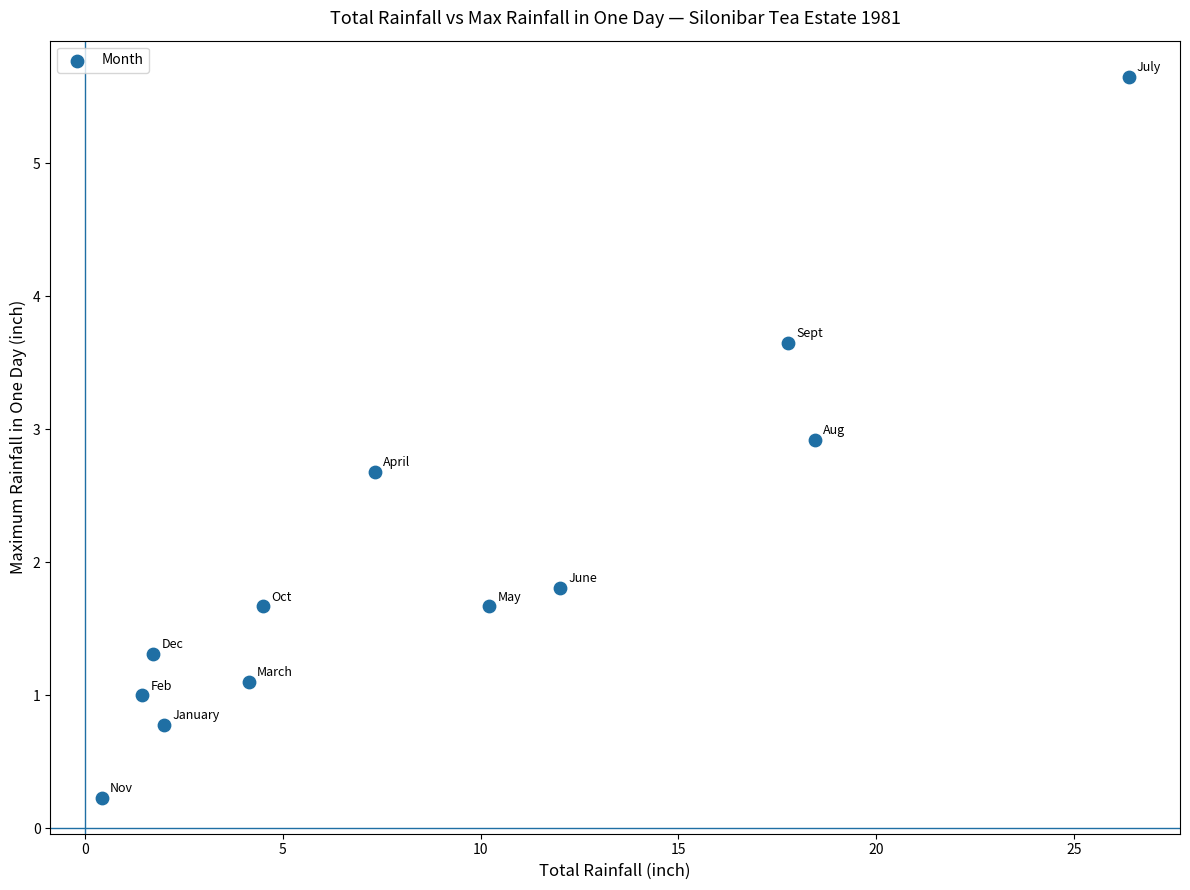

What Y value in the scatter plot is closest to 2?

1.8